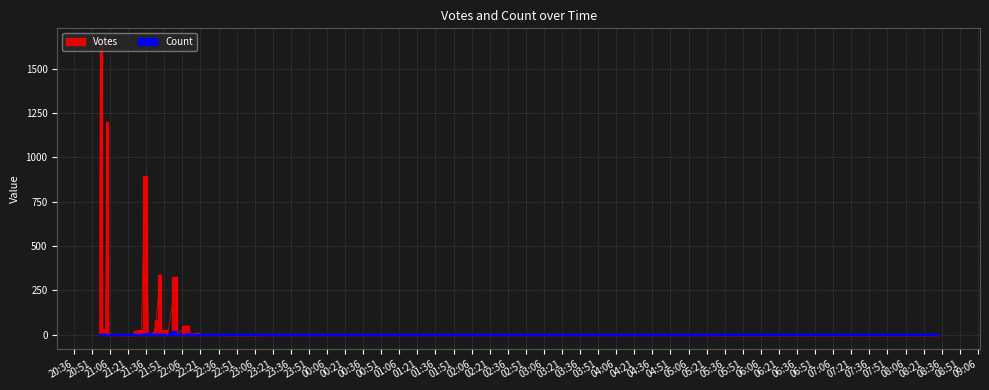

What is the difference between the maximum and minimum values in the Votes series?

1646